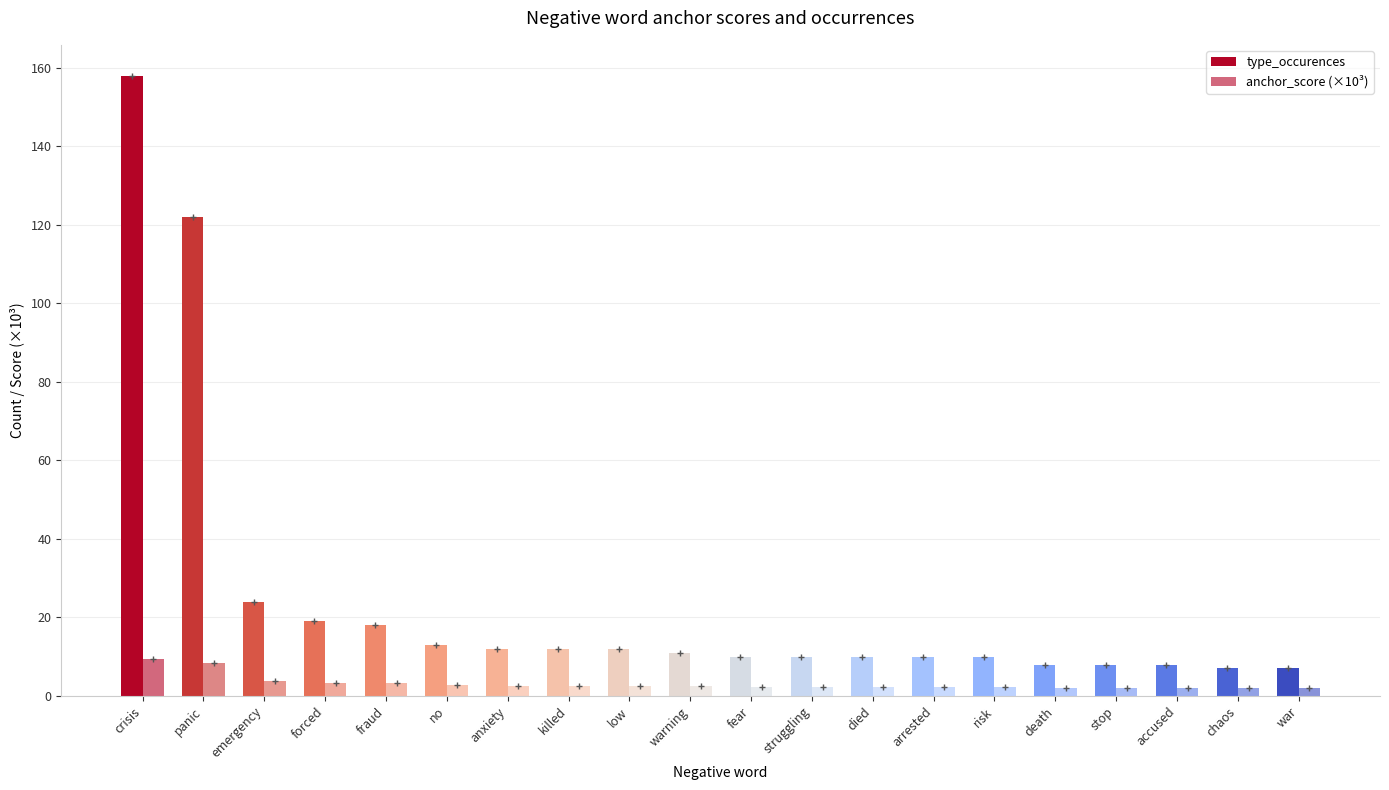

Reading left to right, extract all data points from this chart.

type_occurences: crisis=158.0	panic=122.0	emergency=24.0	forced=19.0	fraud=18.0	no=13.0	anxiety=12.0	killed=12.0	low=12.0	warning=11.0	fear=10.0	struggling=10.0	died=10.0	arrested=10.0	risk=10.0	death=8.0	stop=8.0	accused=8.0	chaos=7.0	war=7.0
anchor_score (×10³): crisis=9.5	panic=8.3	emergency=3.7	forced=3.3	fraud=3.2	no=2.7	anxiety=2.6	killed=2.6	low=2.6	warning=2.5	fear=2.4	struggling=2.4	died=2.4	arrested=2.4	risk=2.4	death=2.1	stop=2.1	accused=2.1	chaos=2.0	war=2.0